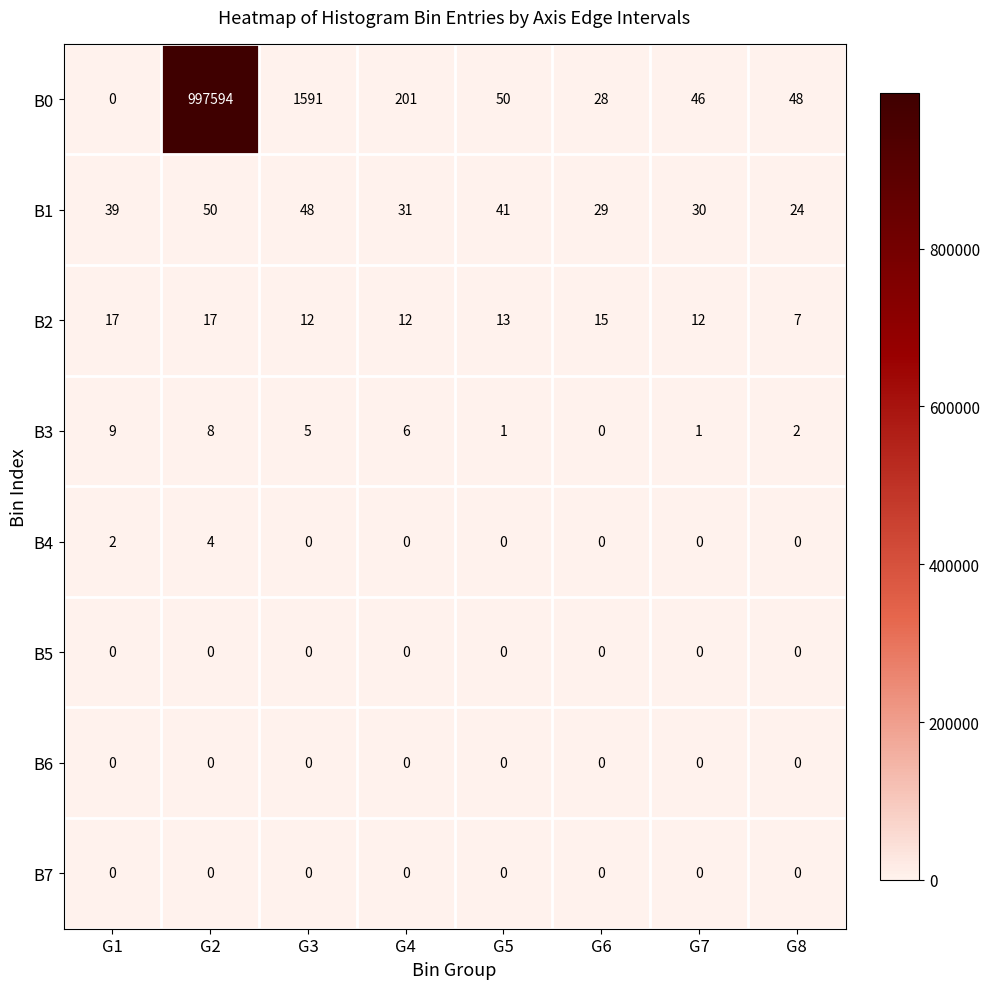

The value of B2 at G6 is 15. True or false?

True